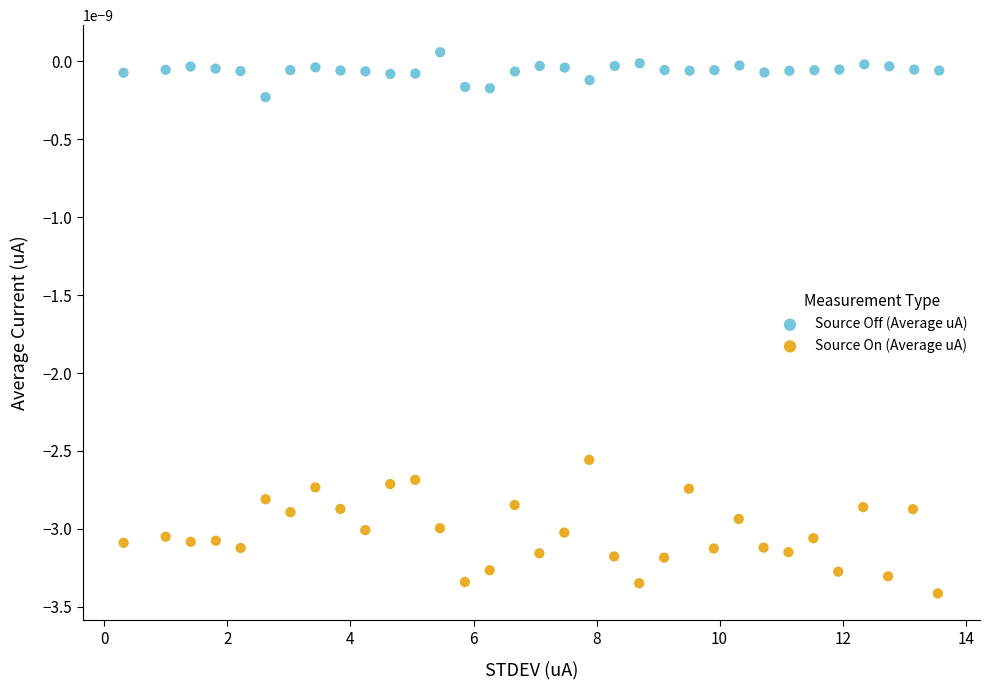

Which series reaches the minimum Y coordinate?

Source On (Average uA)